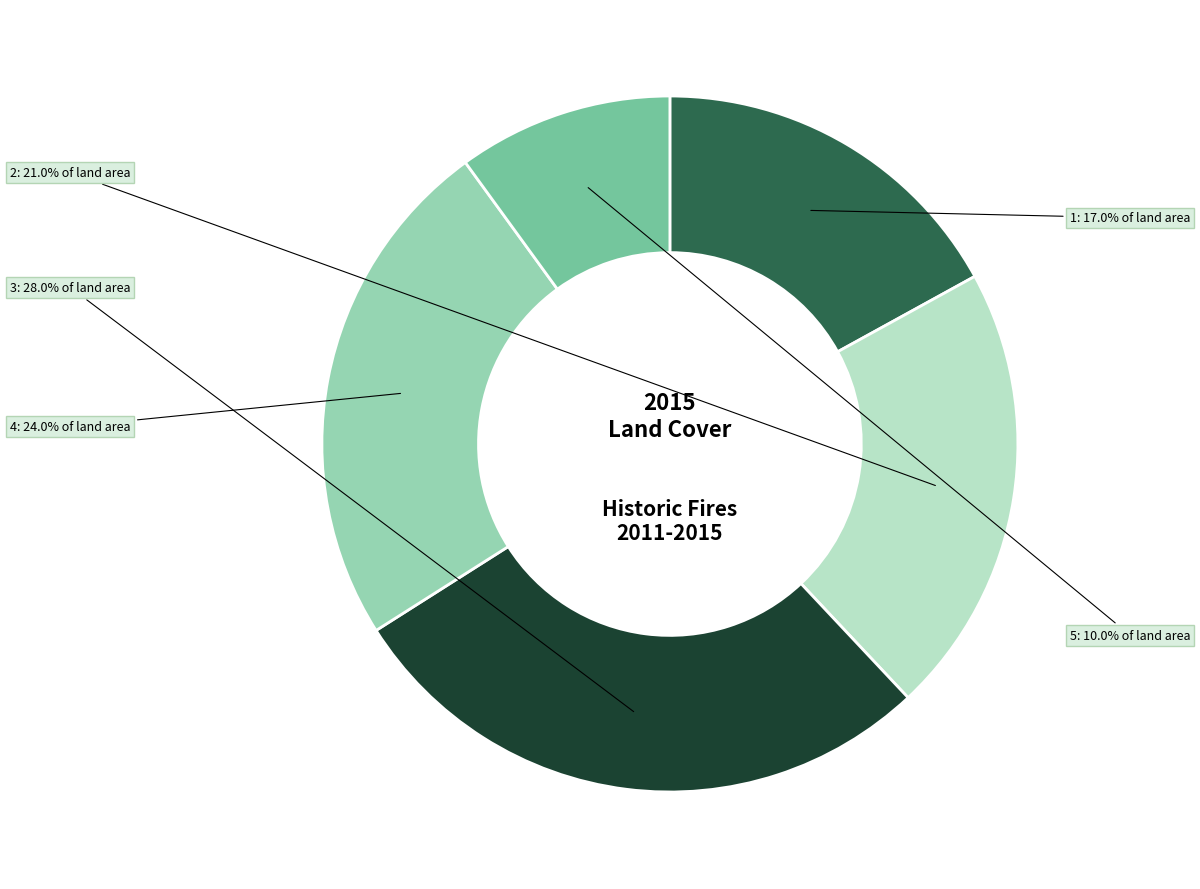

How many segments does this pie chart have?

5